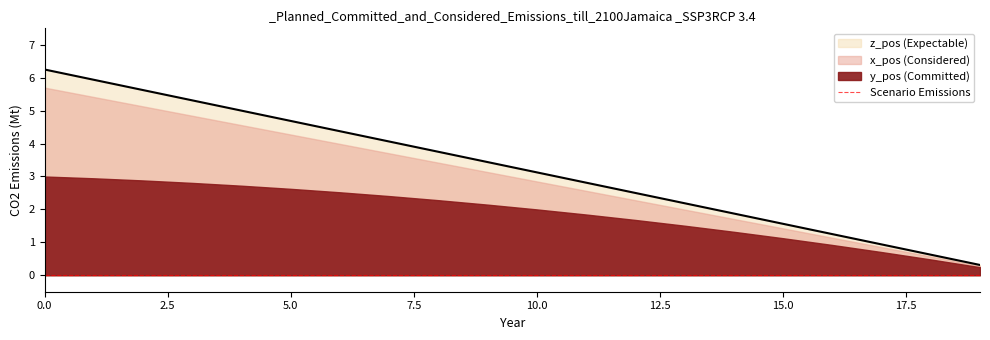

What is the sum of the values at 17 and 14?

2.8